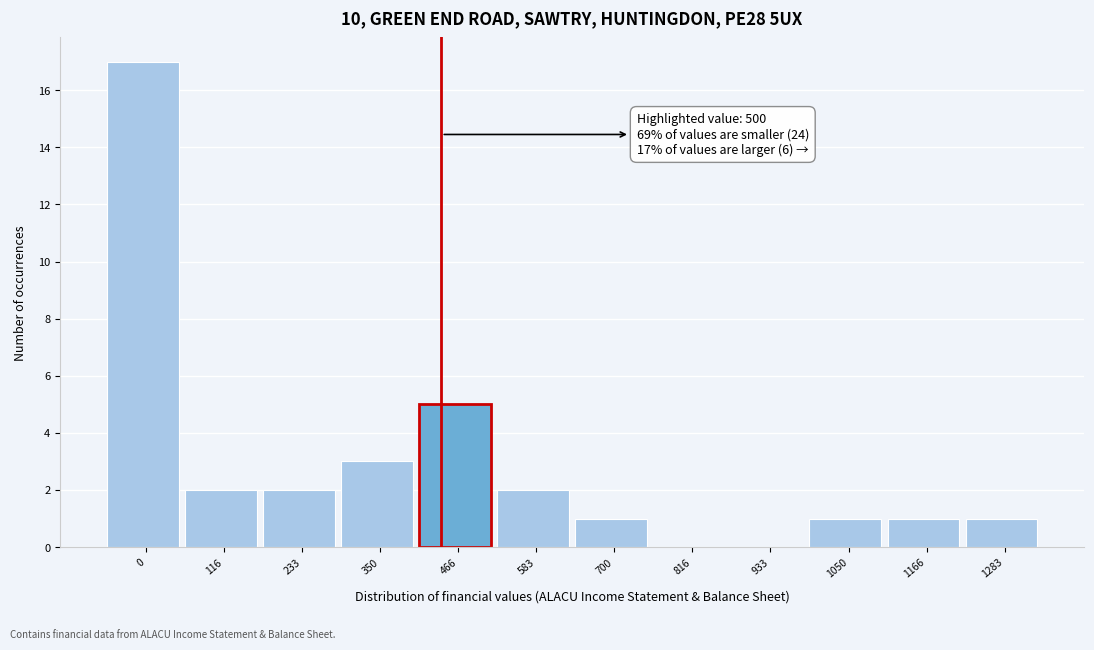

Reading left to right, extract all data points from this chart.

0=17	116=2	233=2	350=3	466=5	583=2	700=1	816=0	933=0	1050=1	1166=1	1283=1